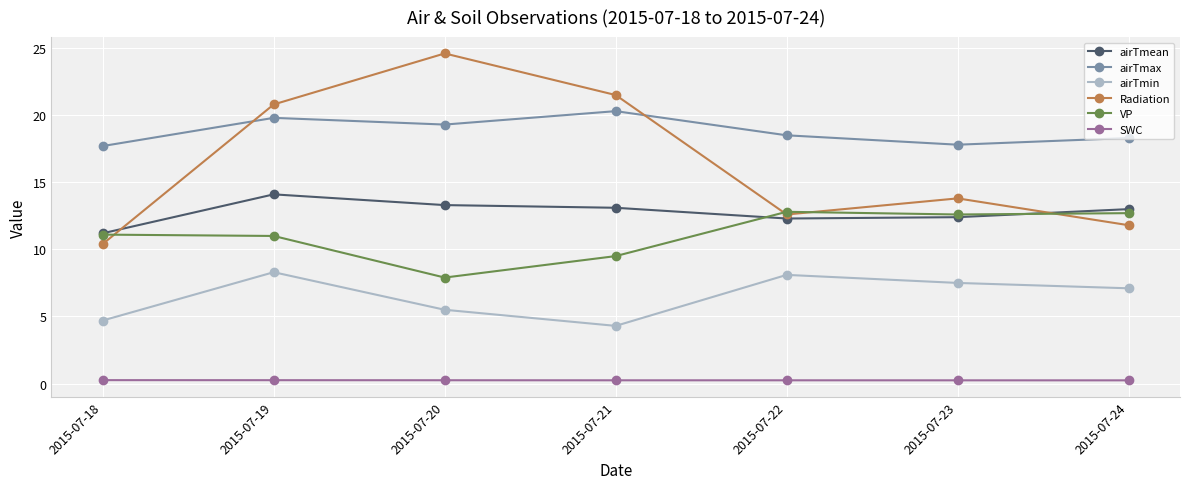

True or false: airTmax and airTmin intersect in this chart.

False